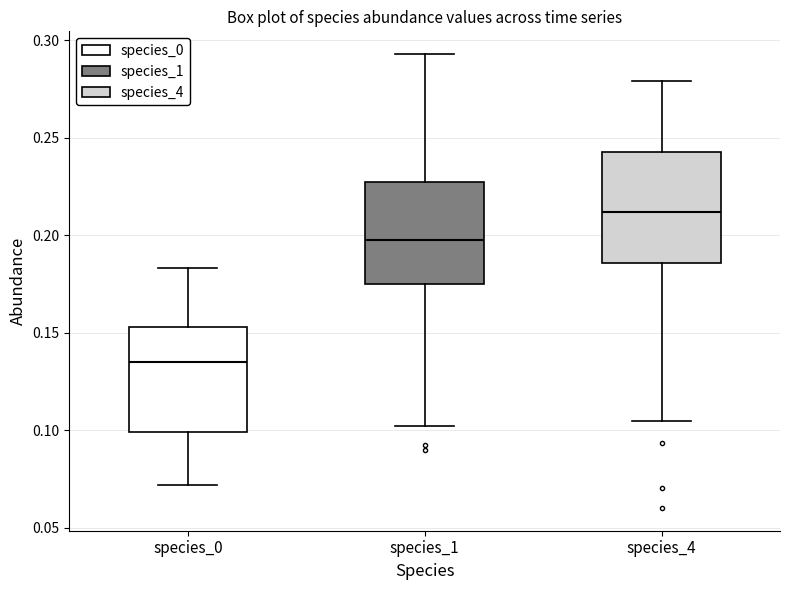

Reading left to right, read every box against the y-axis: the position of its median line, the range the box covers, and the ends of its whiskers. The values are not printed on the chart, so give them approximately, as read against the axis.

species_0: median 0.135, box 0.100 to 0.155, whiskers 0.070 to 0.185
species_1: median 0.200, box 0.175 to 0.225, whiskers 0.100 to 0.295
species_4: median 0.210, box 0.185 to 0.245, whiskers 0.105 to 0.280